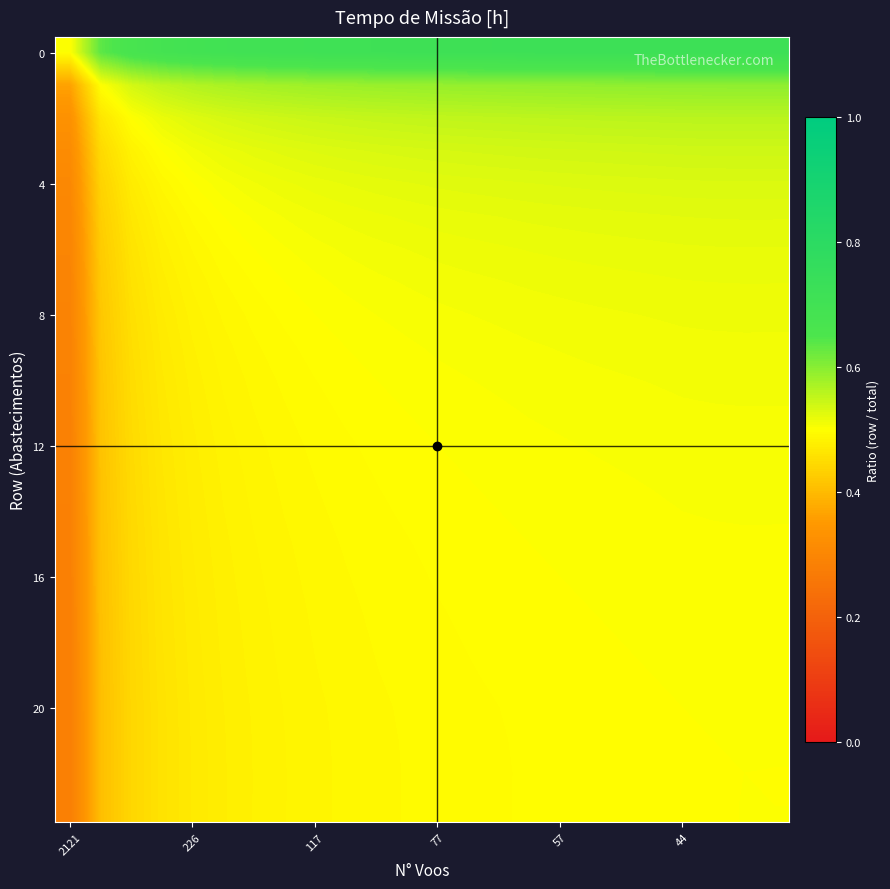

Count the number of categories in the chart.

24